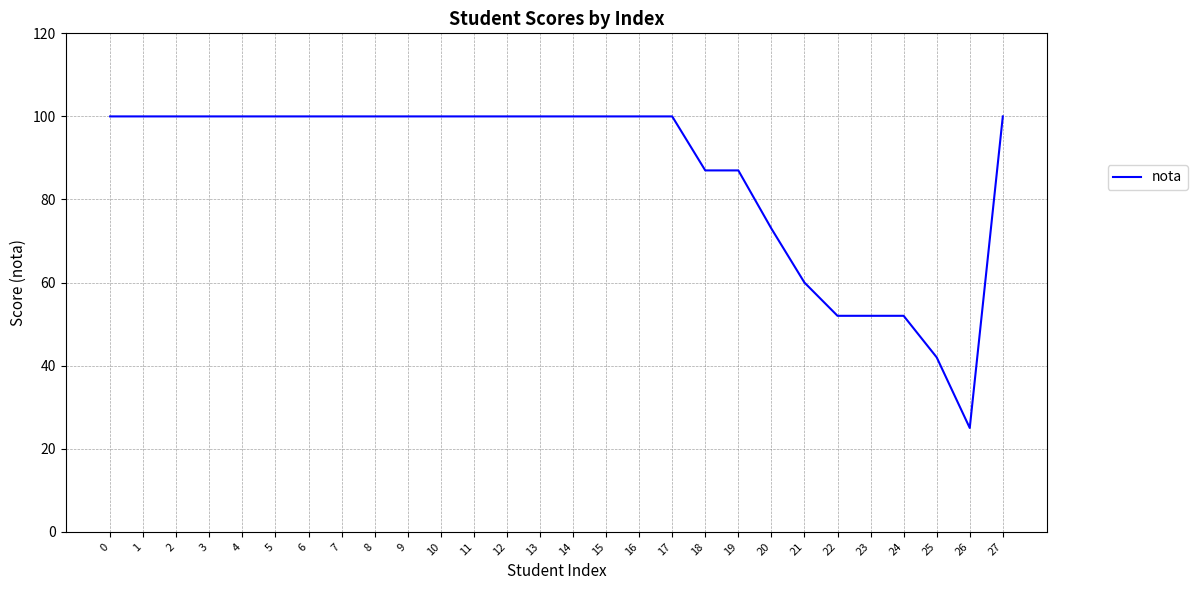

What is the difference between the values at 3 and 22?

48